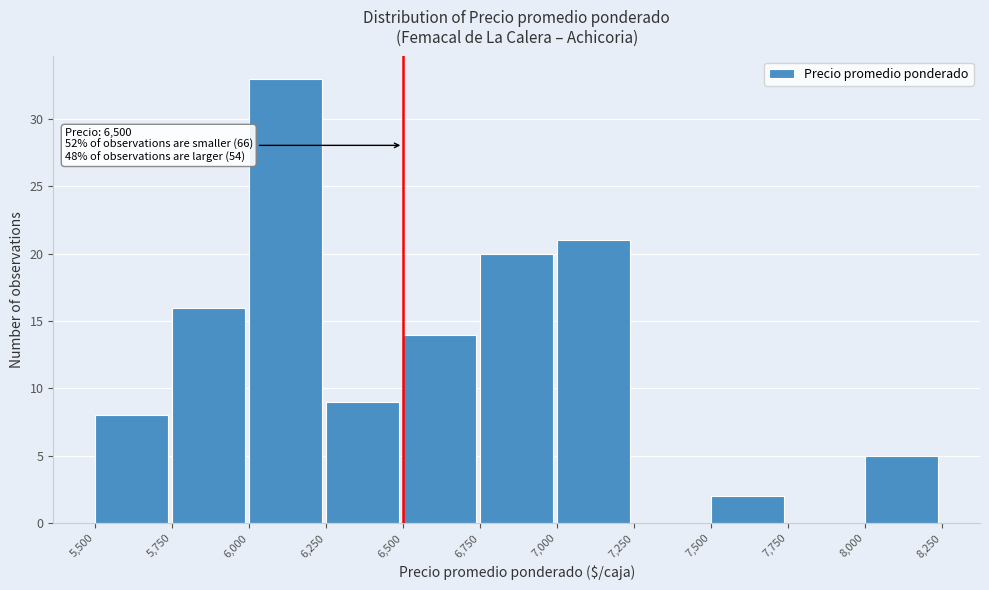

Over which range of the x-axis is the bar tallest?

6,000 to 6,250